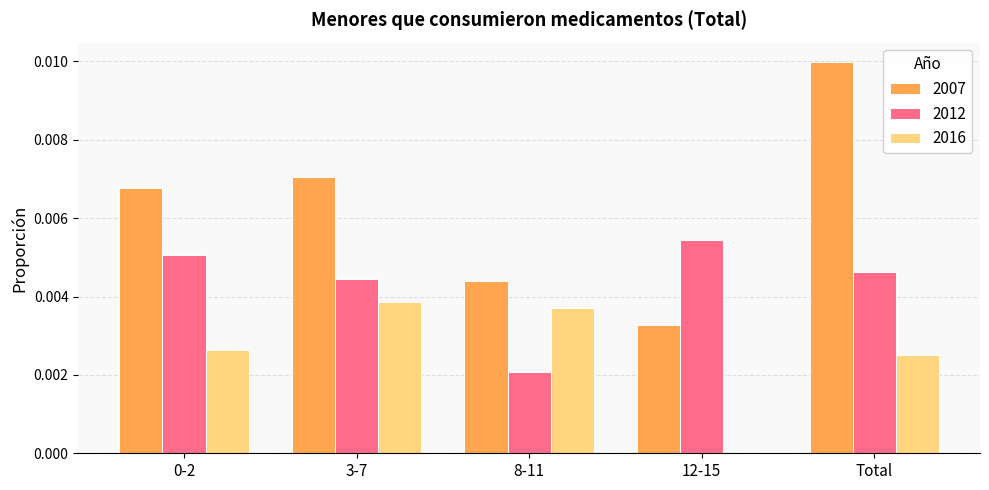

Count the 2016 values in the range 0 to 1.

5